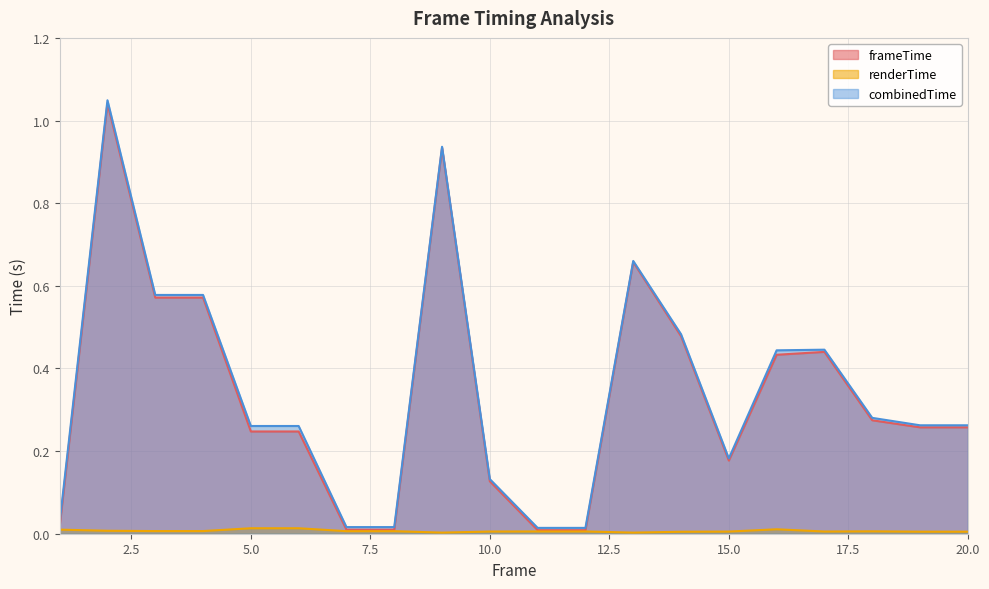

True or false: renderTime and frameTime intersect in this chart.

False